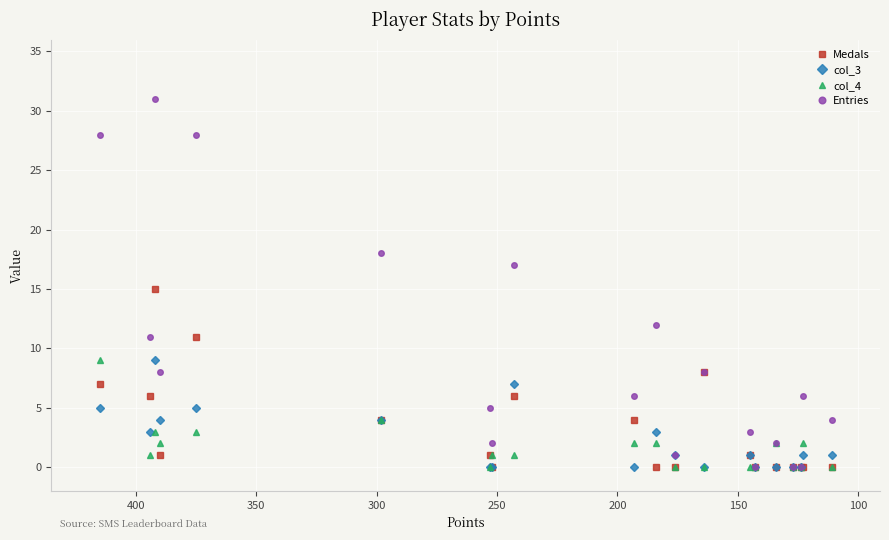

The value of col_4 at 300 is 2. True or false?

False